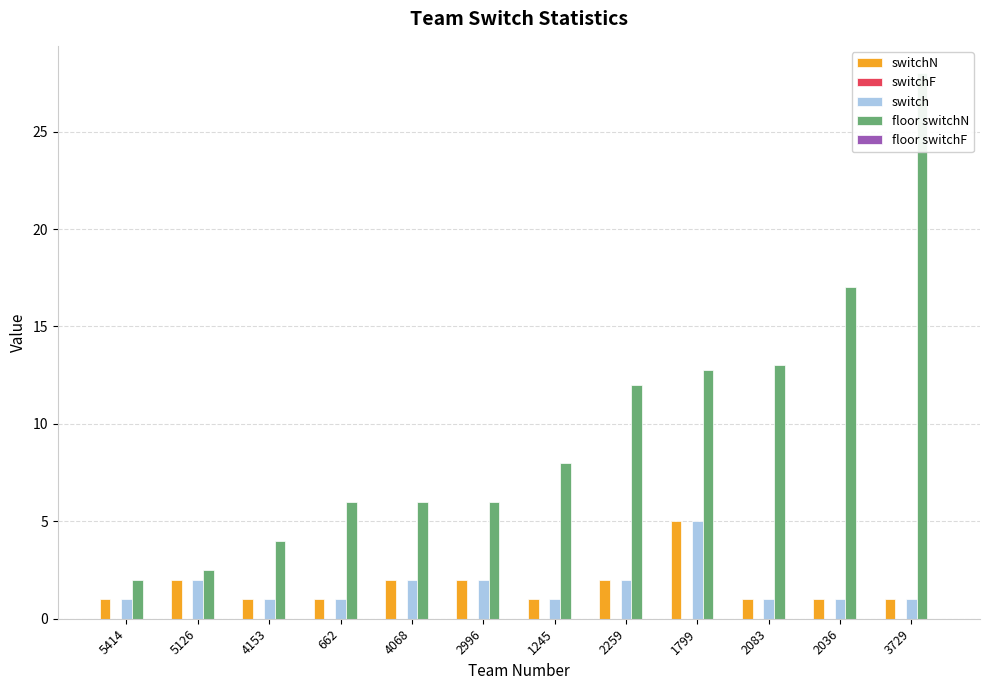

Which has a higher value, 2996 or 5126?

2996